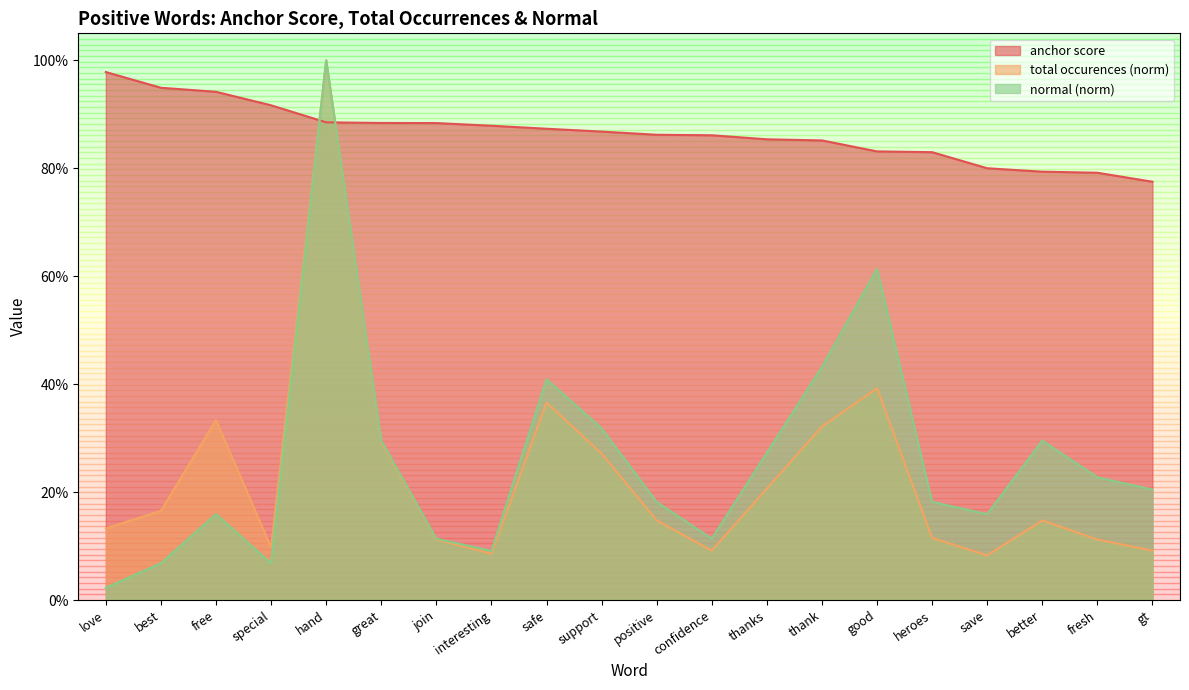

True or false: anchor score and total occurences intersect in this chart.

True